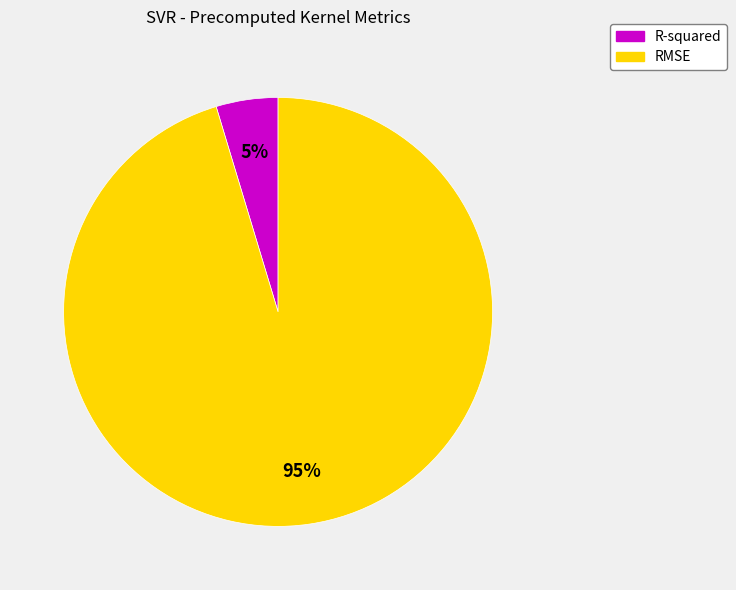

To the nearest percent, what is the average slice percentage?

50%